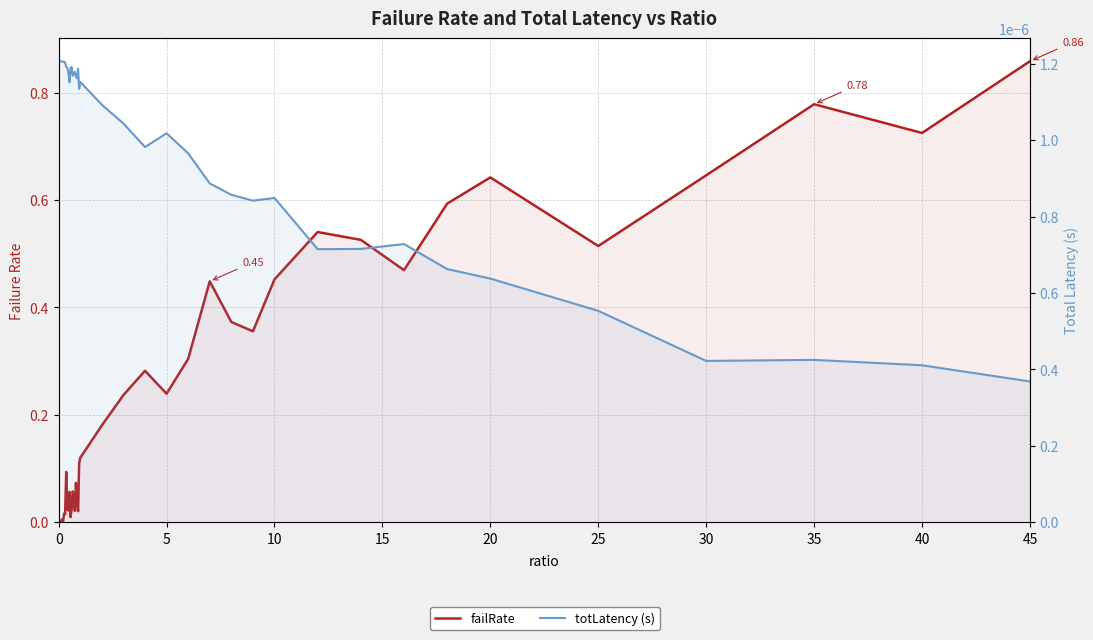

At how many categories does at least one series exceed 0?

40